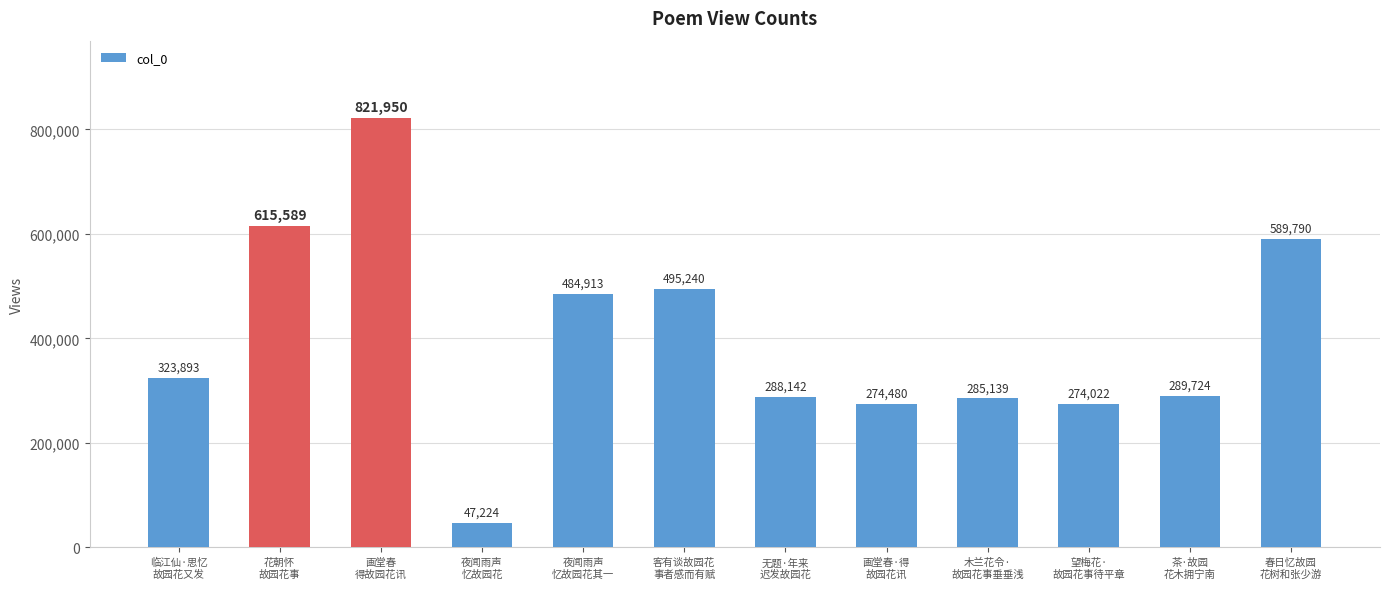

Reading left to right, transcribe all the data shown in this chart.

323893	615589	821950	47224	484913	495240	288142	274480	285139	274022	289724	589790